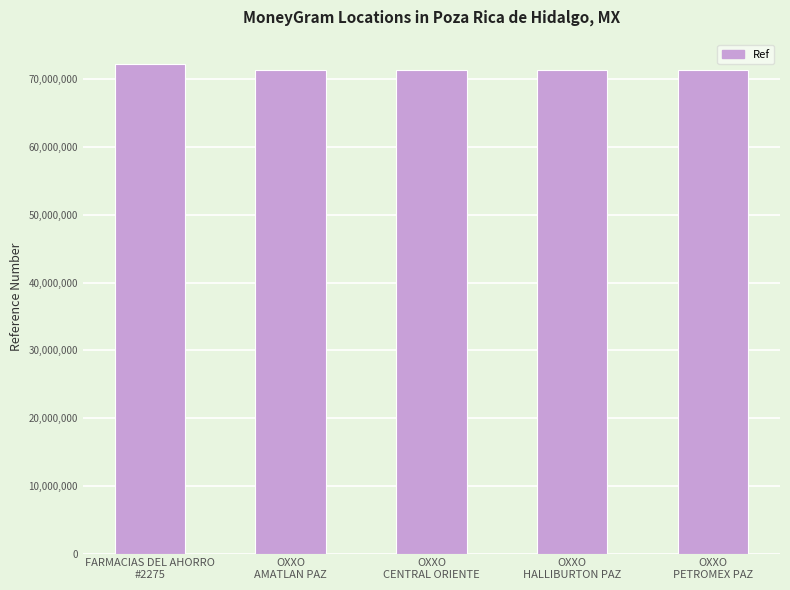

Are the bars grouped side by side (vs. stacked)?

No